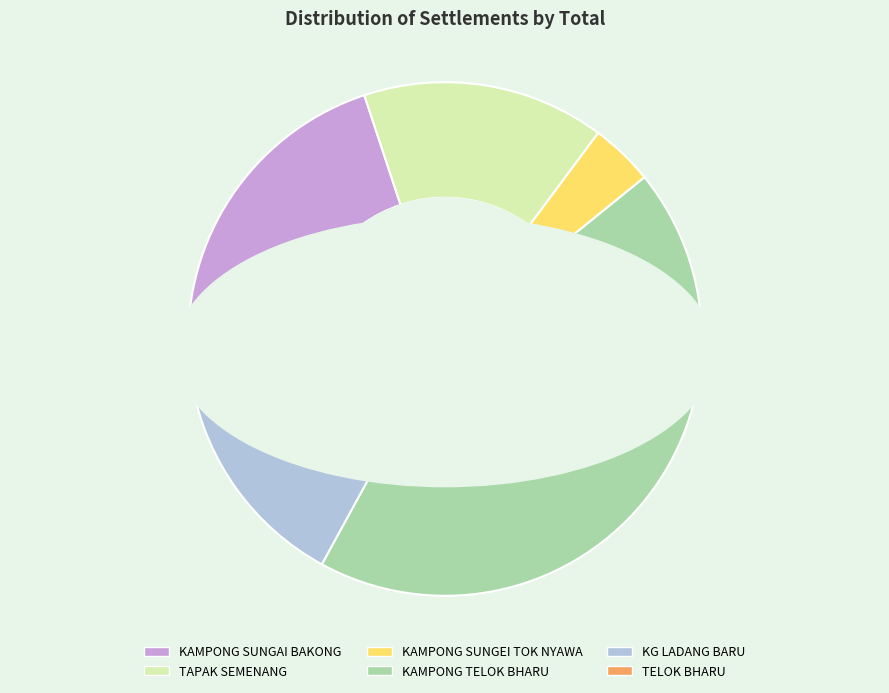

How many slices are in this pie chart?

6